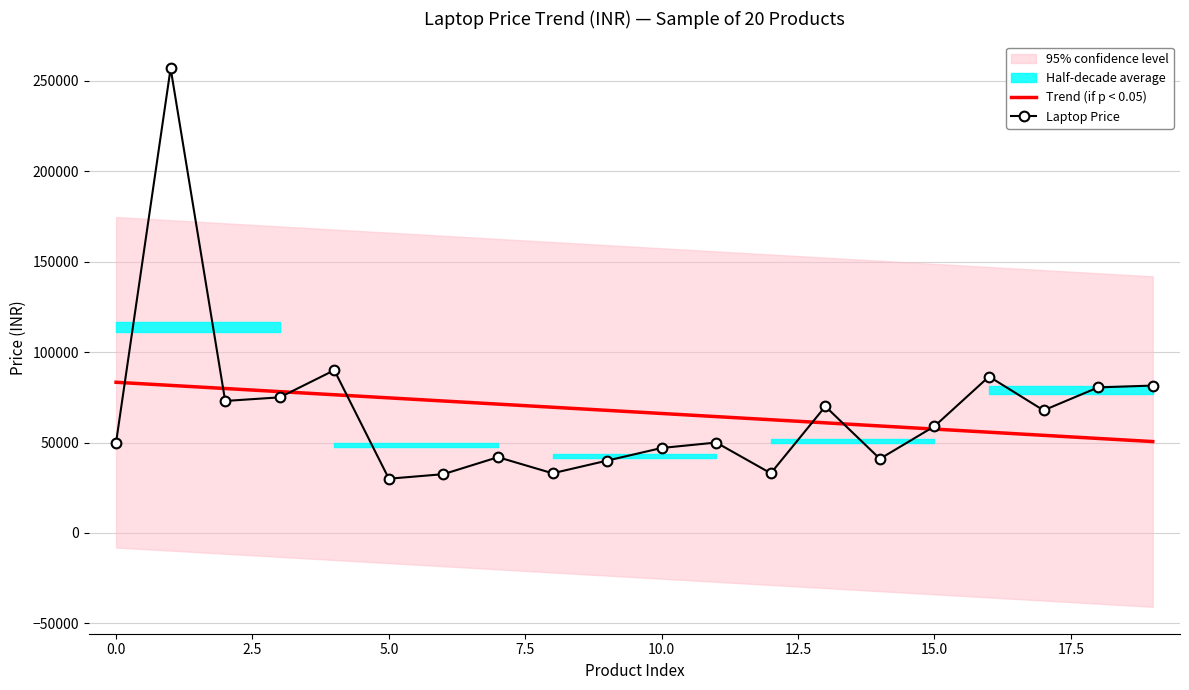

How many intersections are there between Trend (if p < 0.05) and Laptop Price?

7